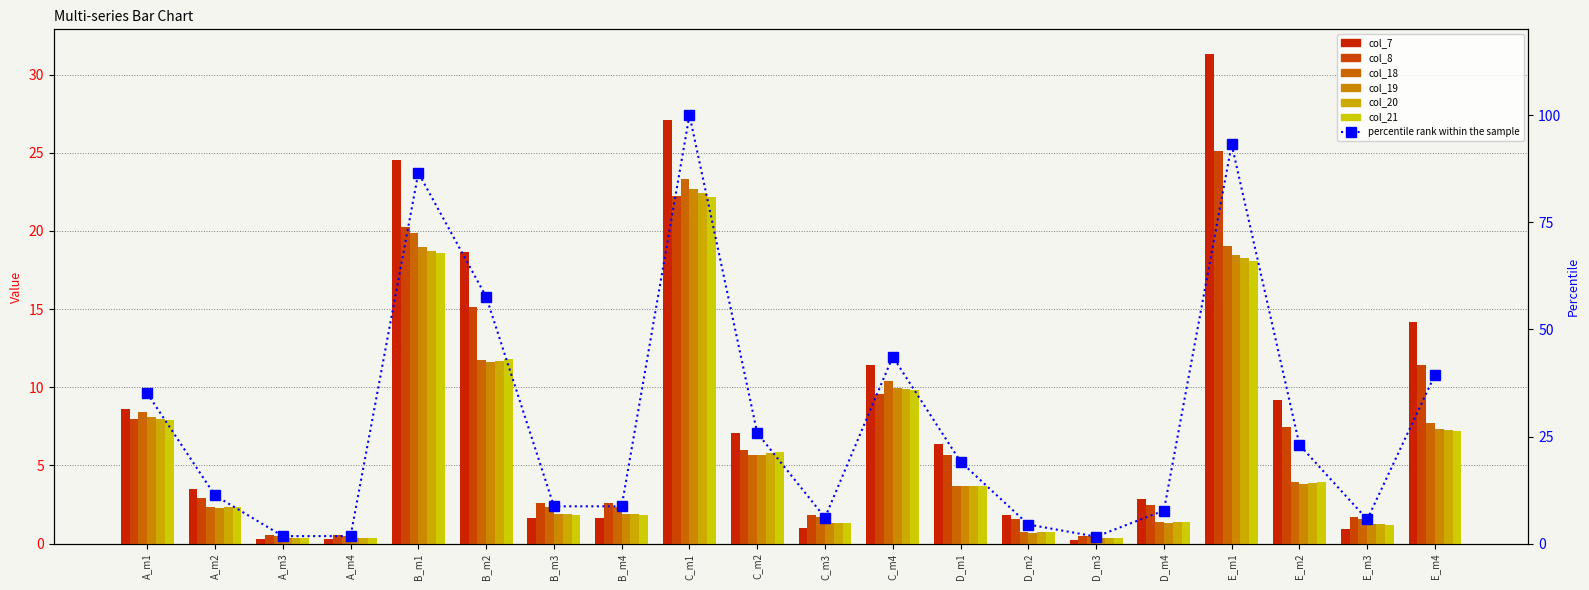

What is the average value of the col_7 series?

8.6